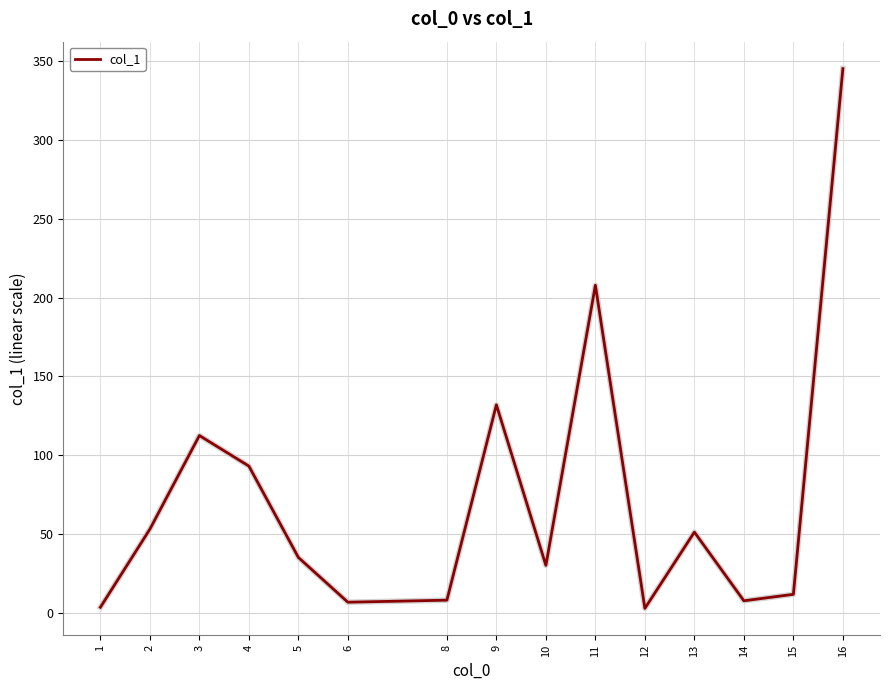

Count the number of values greater than 35.

8